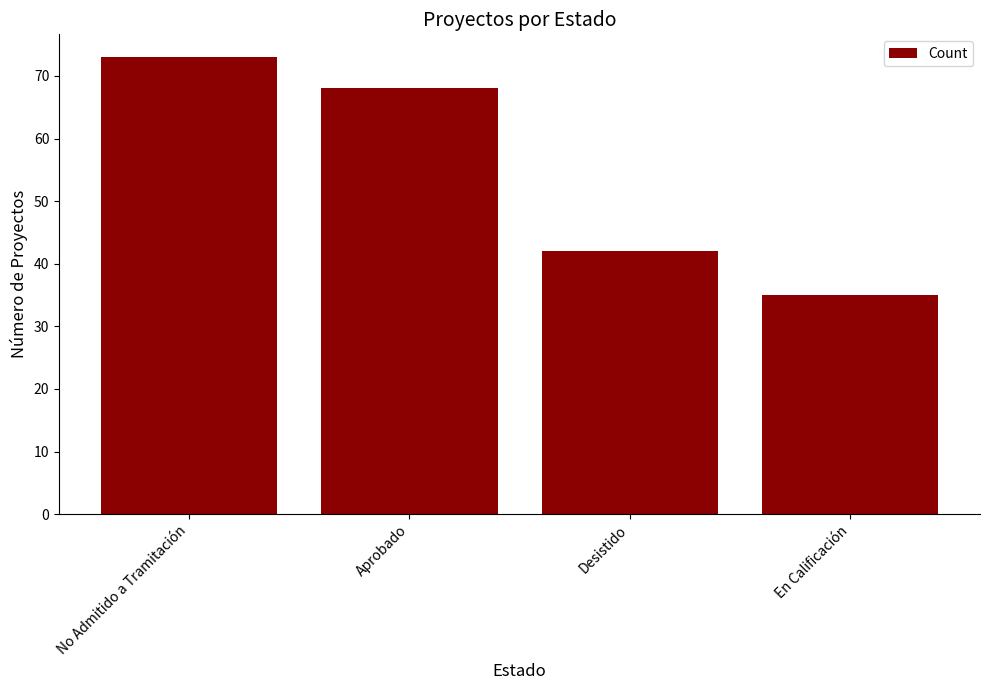

What is the label of the 2nd bar from the right?

Desistido